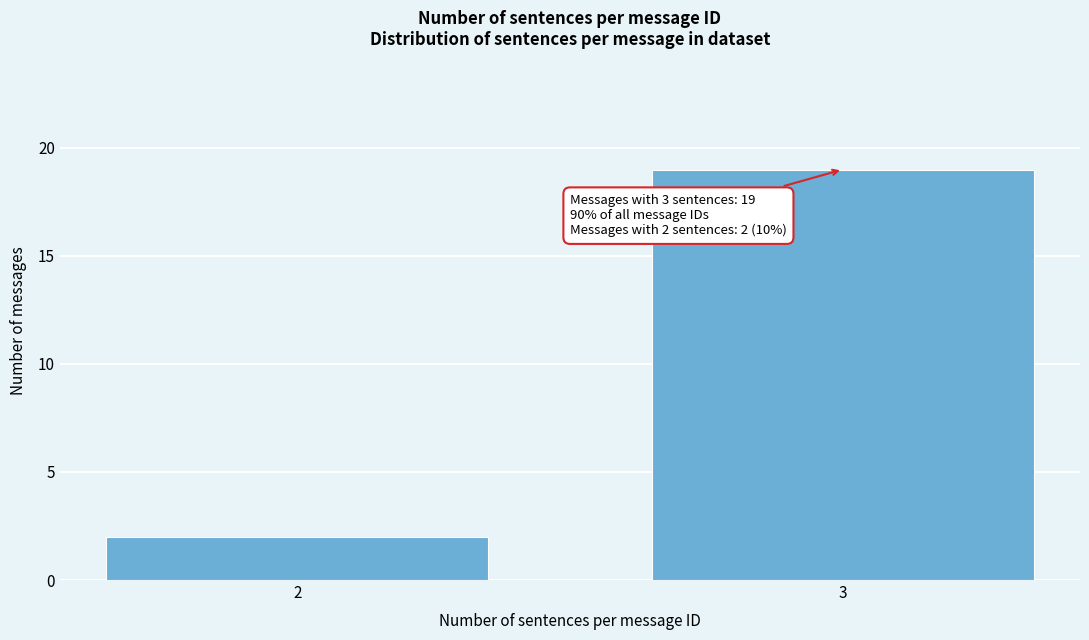

Reading right to left, list all the values displayed in this chart.

3=19	2=2